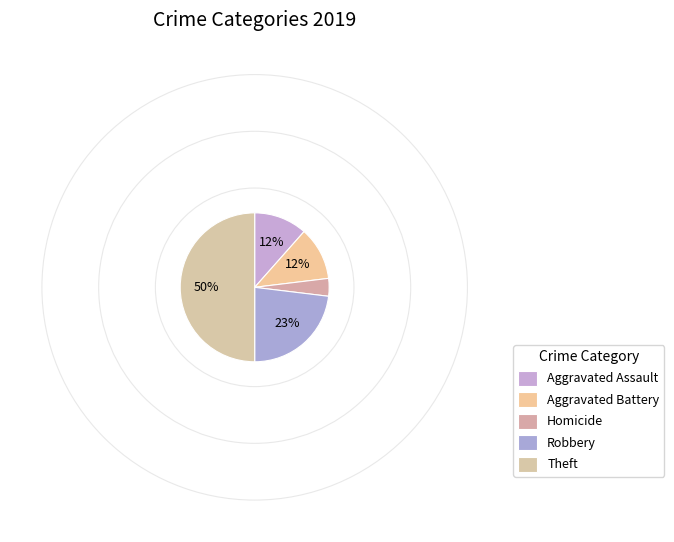

How many segments does this pie chart have?

5